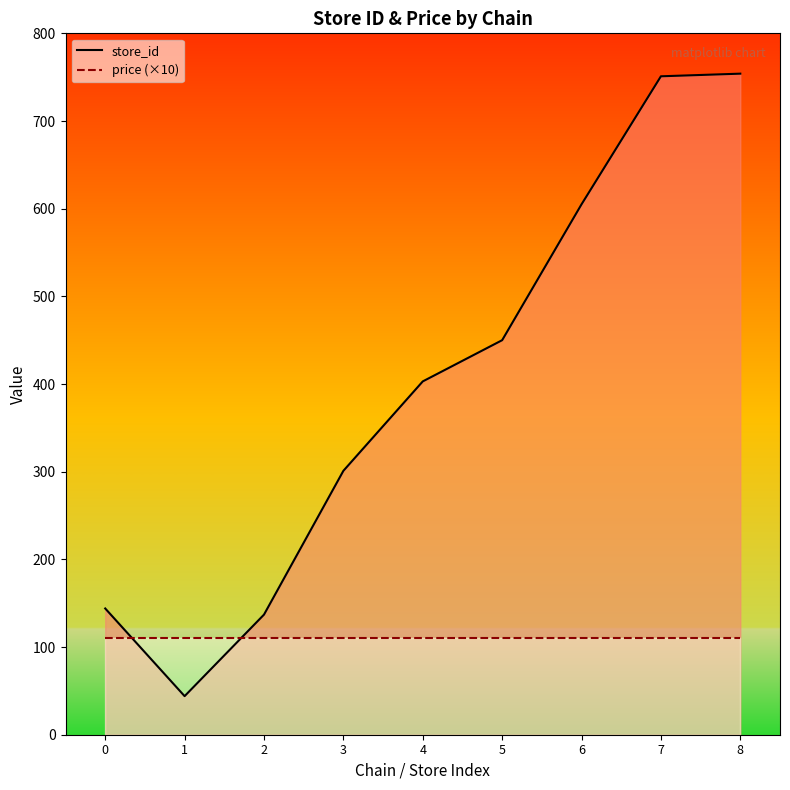

Does the chart display data point markers on the line(s)?

No